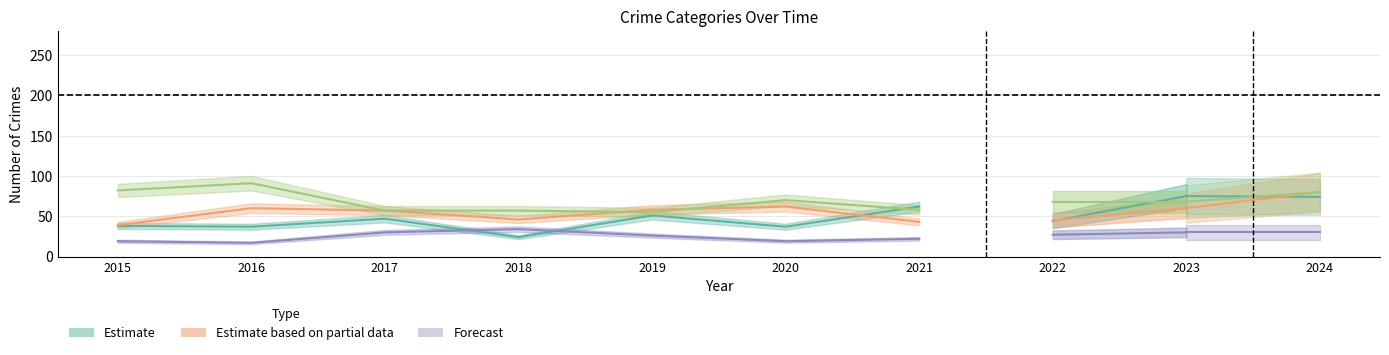

Does the chart display data point markers on the line(s)?

No